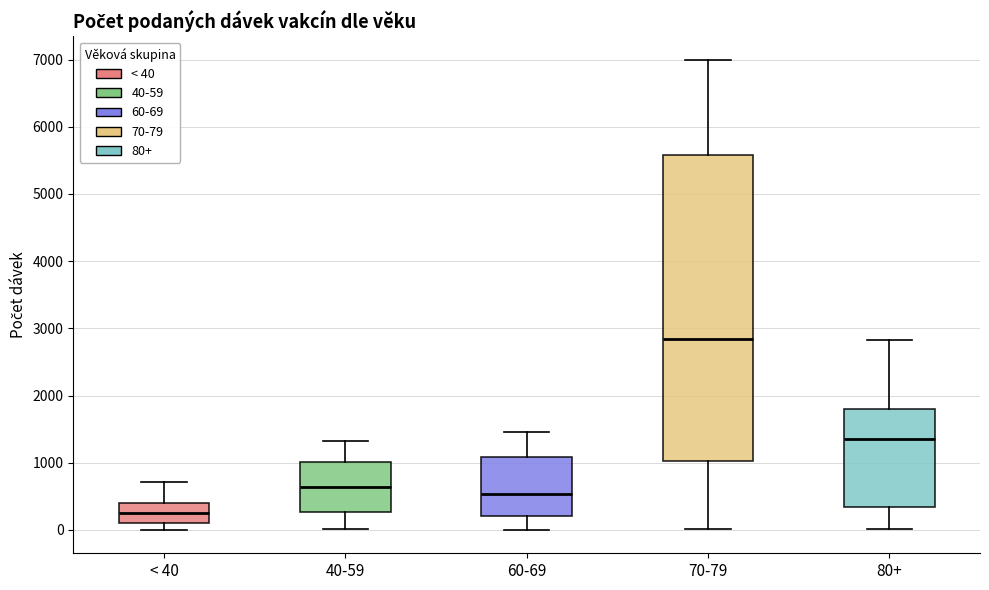

Reading left to right, read every box against the y-axis: the position of its median line, the range the box covers, and the ends of its whiskers. The values are not printed on the chart, so give them approximately, as read against the axis.

< 40: median 200, box 100 to 400, whiskers 0 to 700
40-59: median 600, box 300 to 1000, whiskers 0 to 1300
60-69: median 500, box 200 to 1100, whiskers 0 to 1500
70-79: median 2800, box 1000 to 5600, whiskers 0 to 7000
80+: median 1400, box 300 to 1800, whiskers 0 to 2800